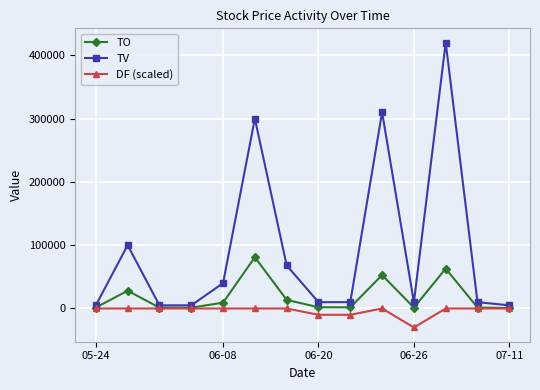

What is the sum of all TO values?

259050